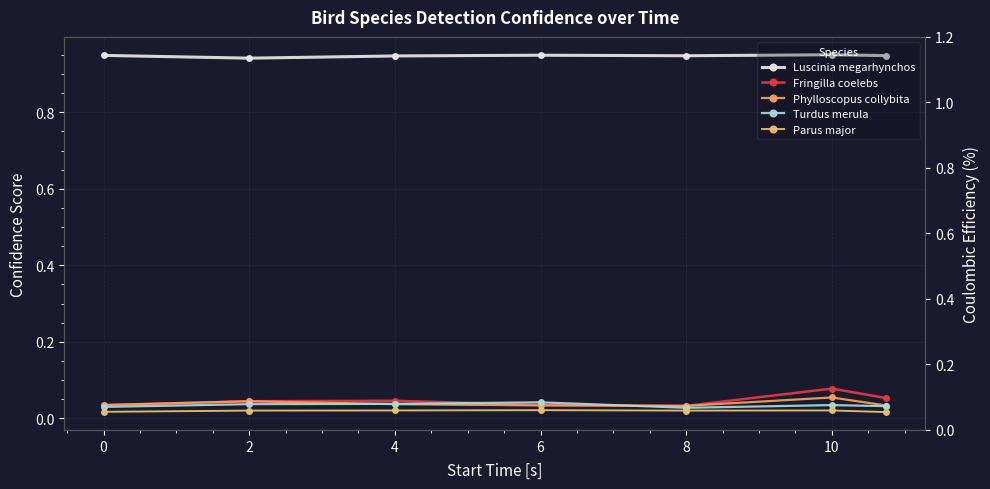

Read the Luscinia megarhynchos value at 8.

0.9